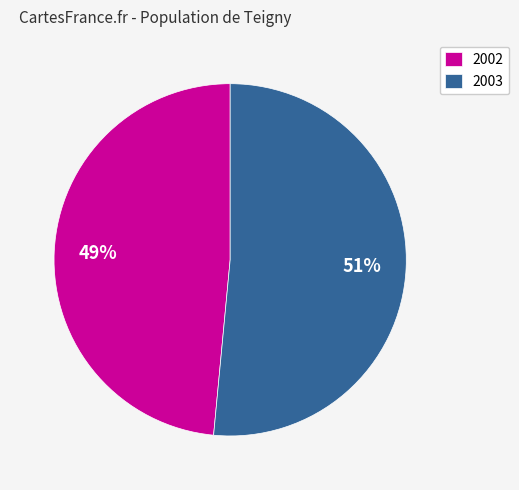

Count the number of slices in the pie.

2